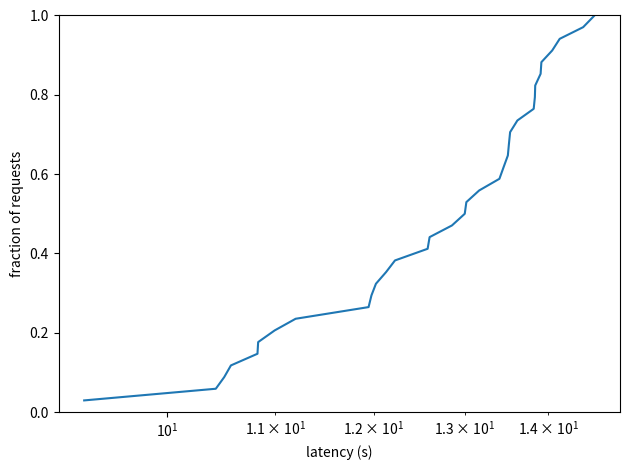

What is the average value?

0.5